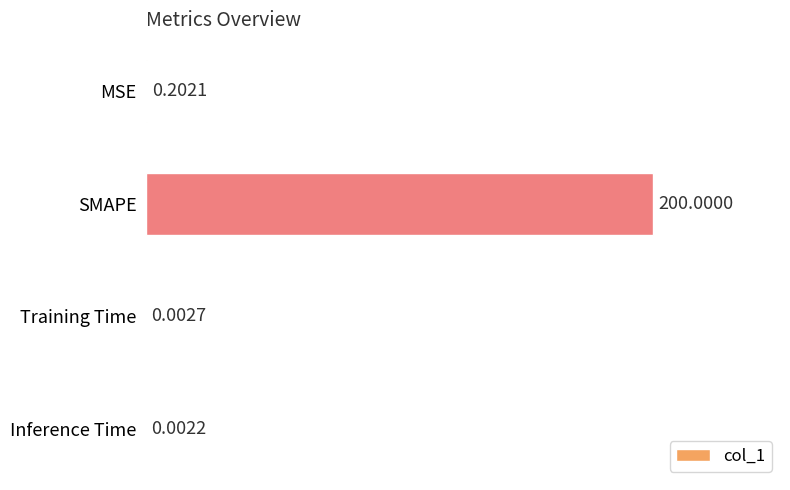

Are the bars horizontal?

Yes